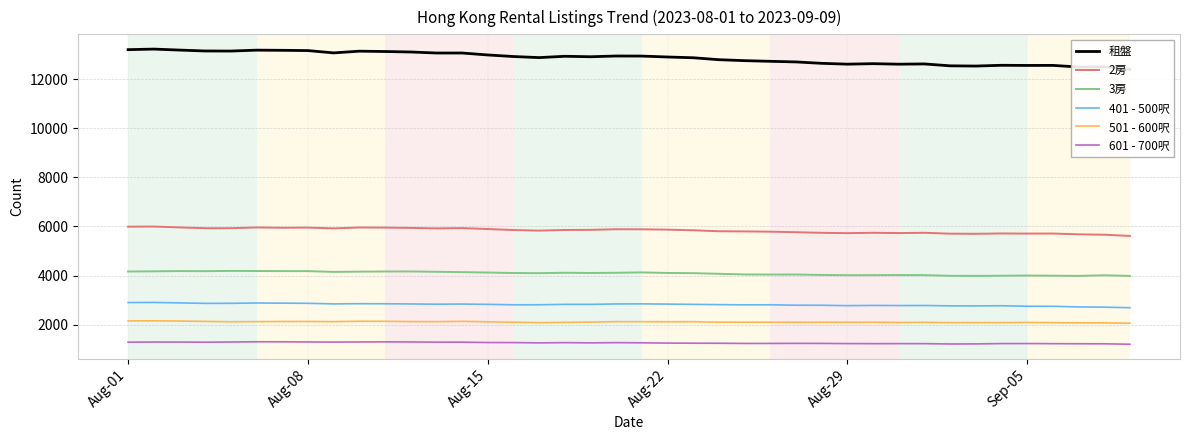

Which series has the widest spread of values?

租盤